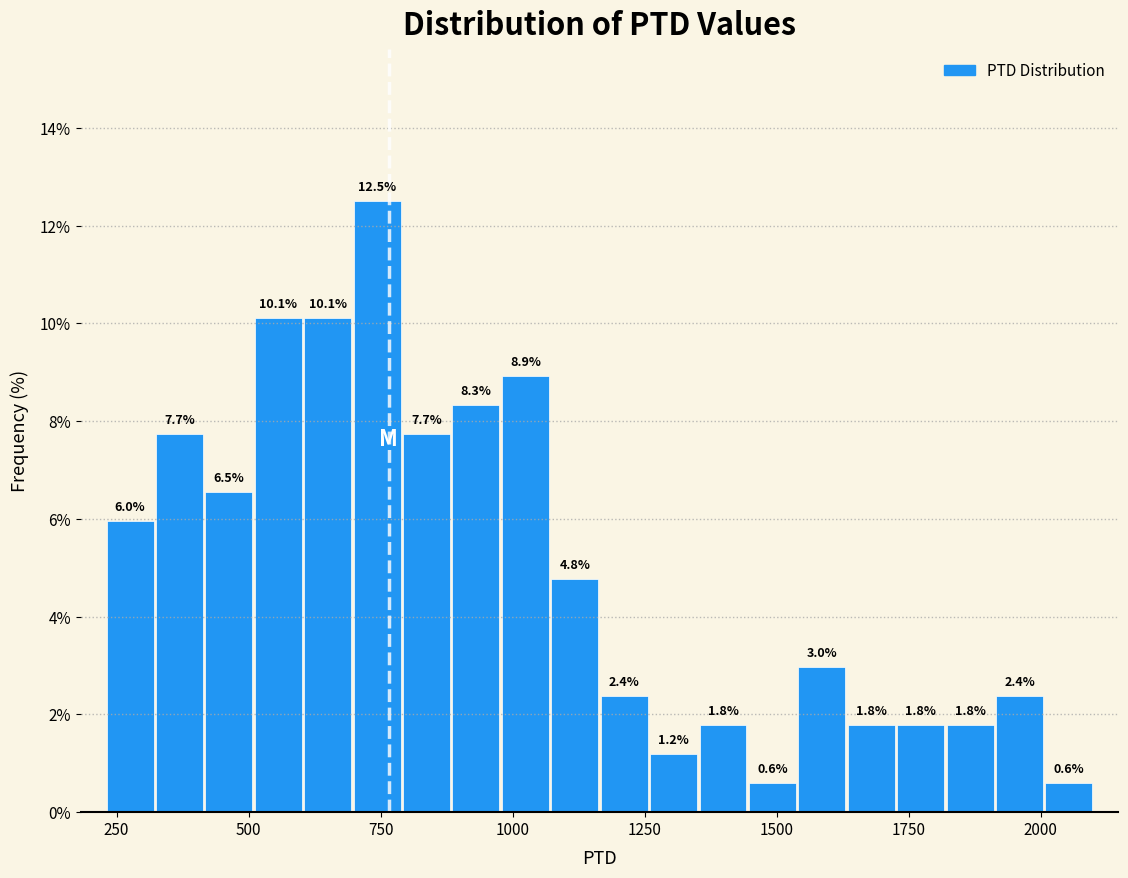

Around what value on the x-axis is the tallest bar? Give the approximate position of its centre, as read against the axis.

750